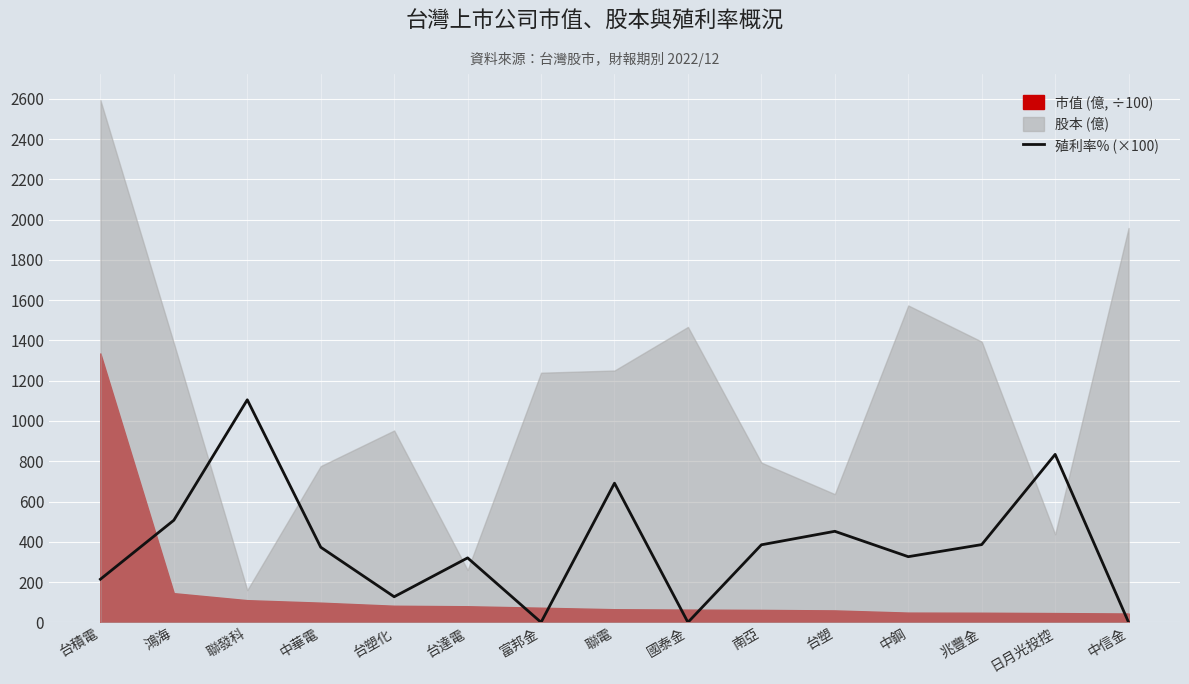

At which category does the chart reach its peak across all series?

聯發科